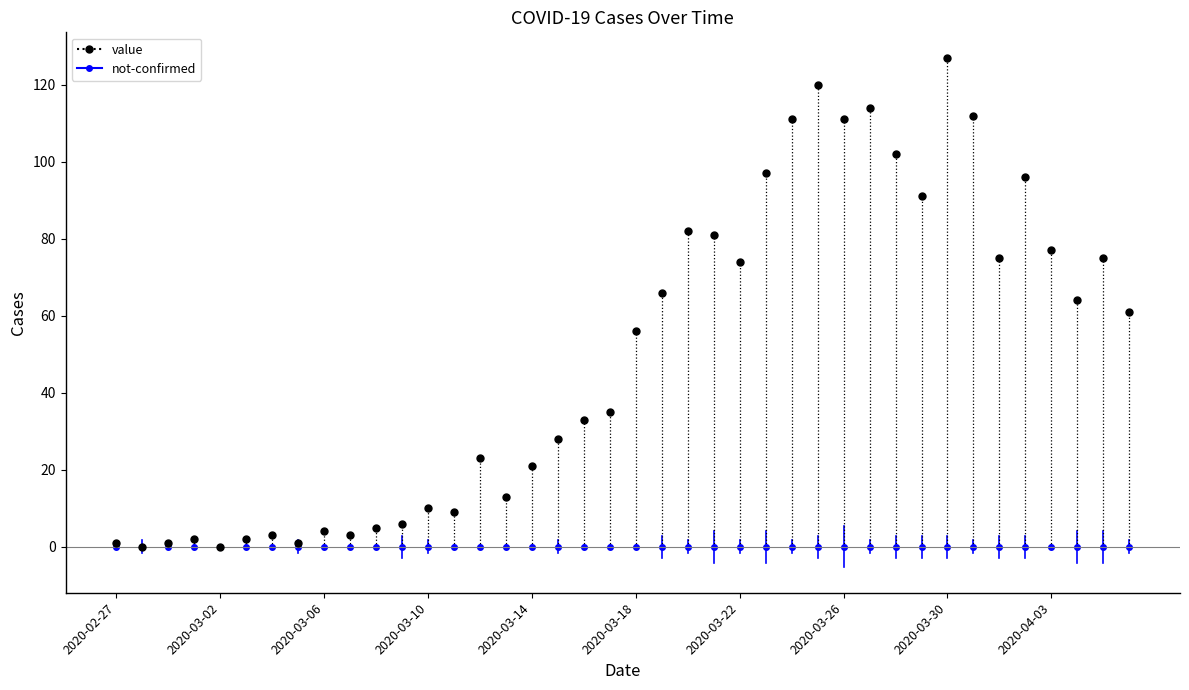

The chart shows a value of 0.2 at 2020-02-27. True or false?

False